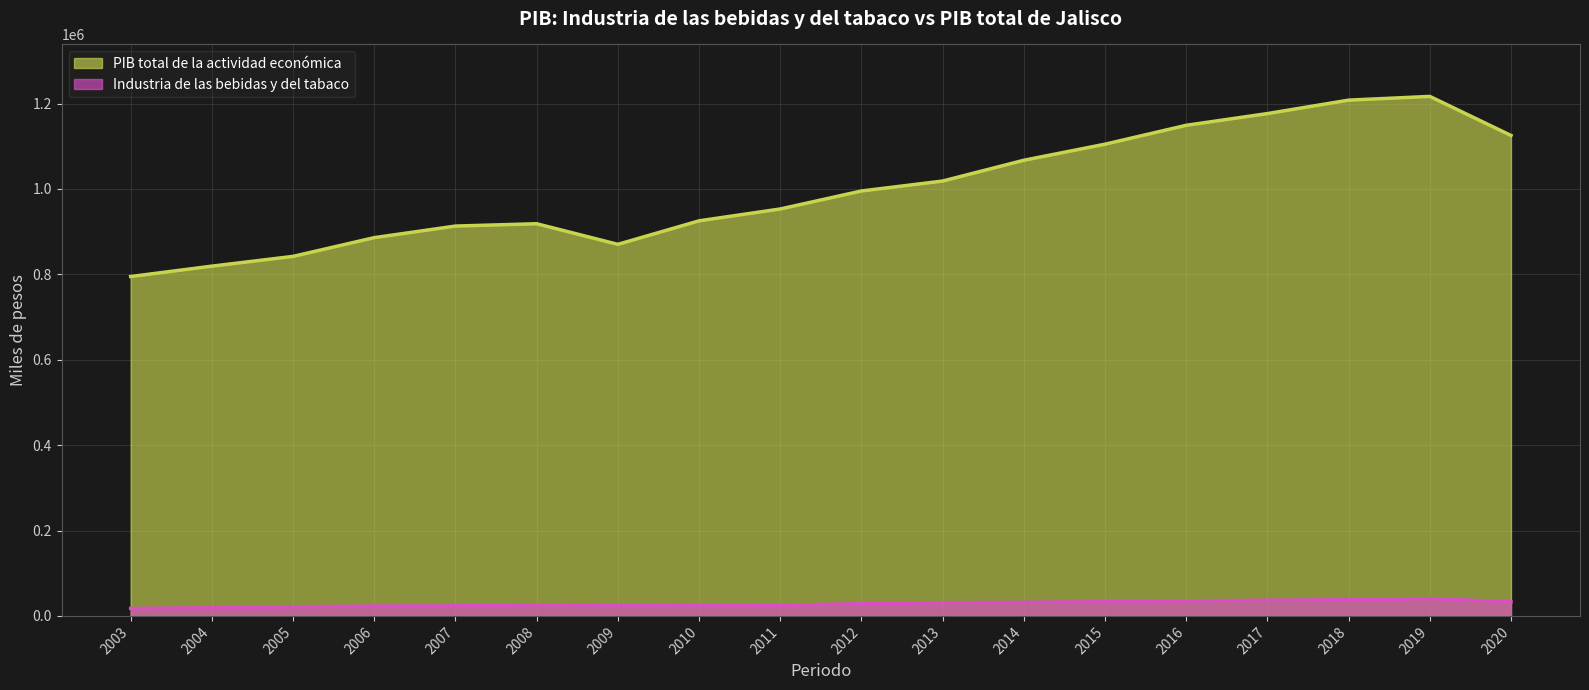

True or false: PIB total de la actividad economica has more than 2 points higher than both neighbors.

False